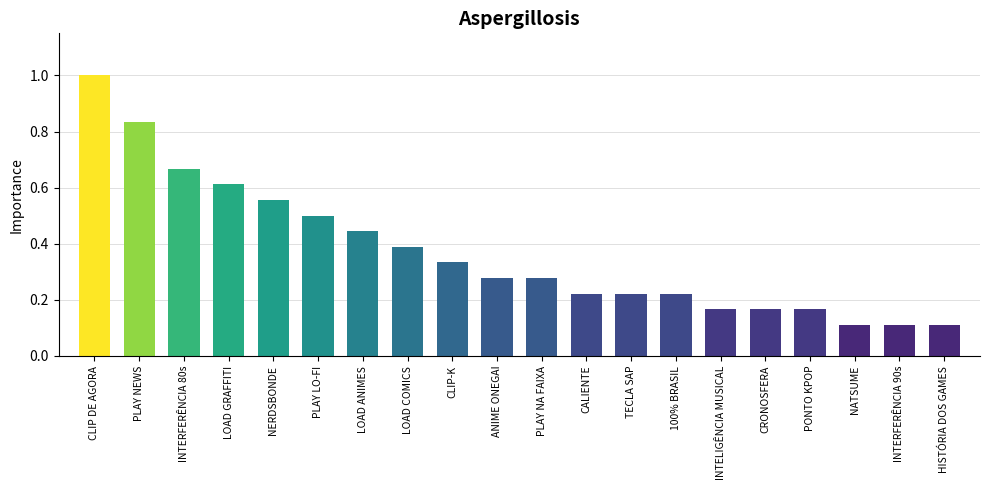

What is the label of the 10th bar from the right?

PLAY NA FAIXA